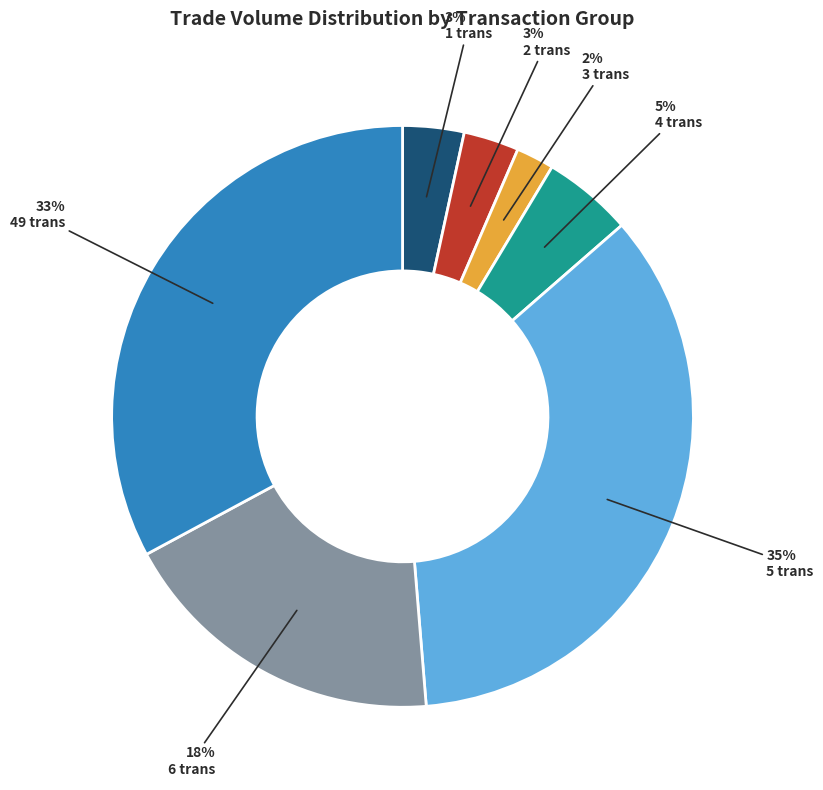

What percentage is the 2 trans slice, to the nearest percent?

3%